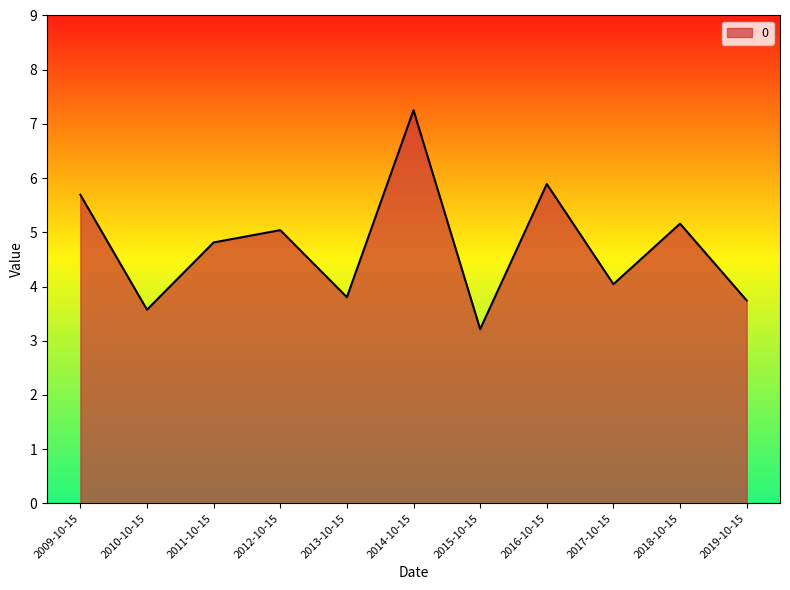

What is the difference between the second highest and second lowest values?

2.3